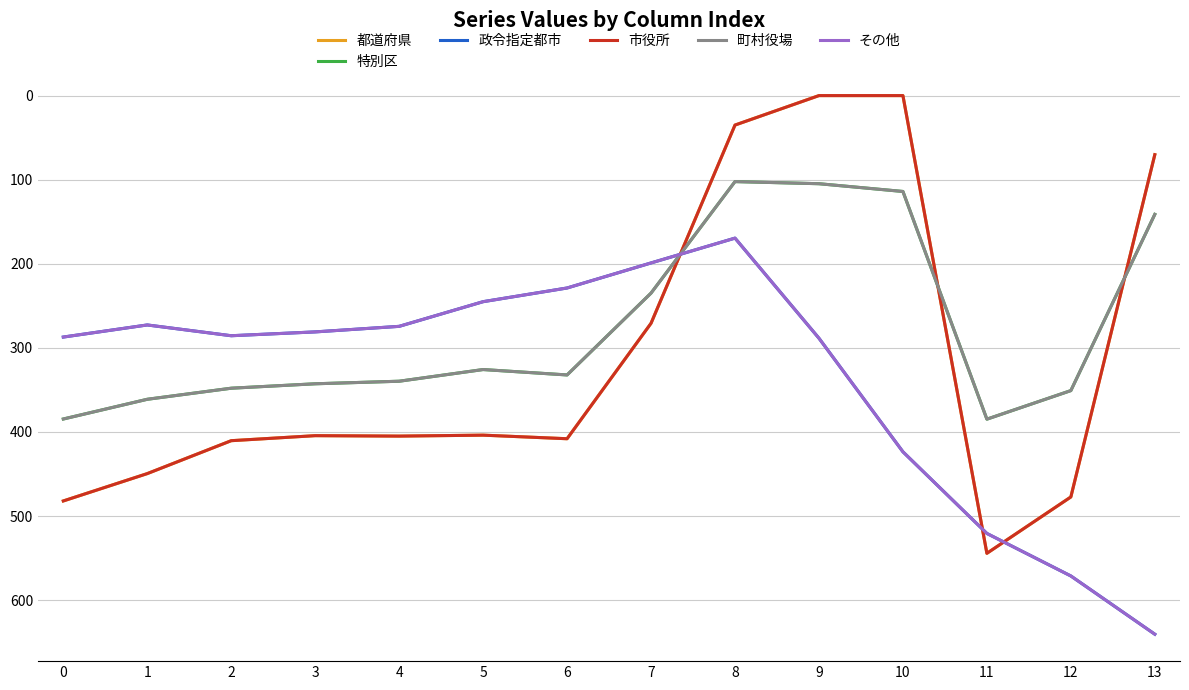

Does the chart have visible grid lines?

Yes